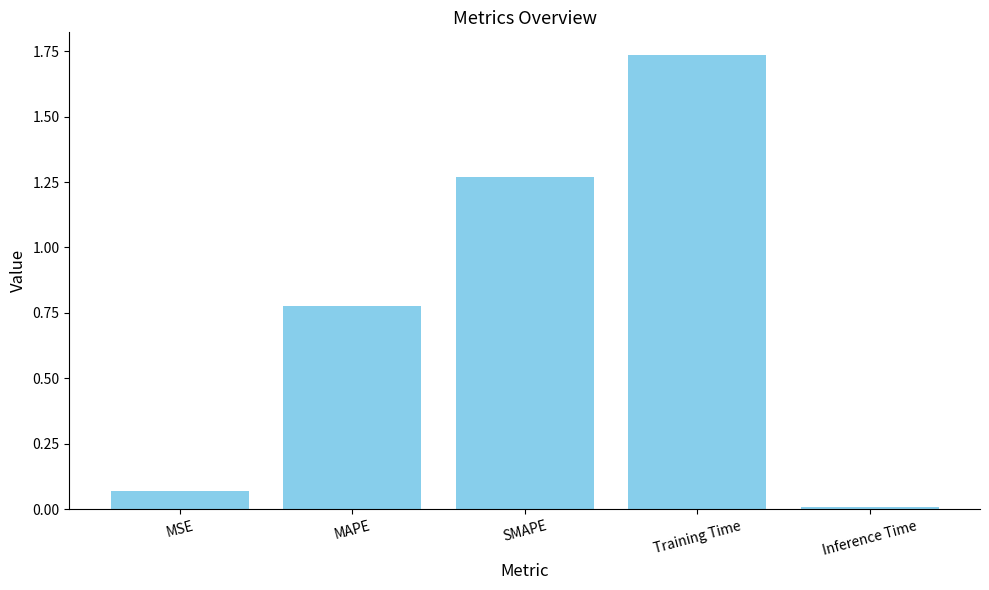

List the labels in order of value, largest first.

Training Time, SMAPE, MAPE, MSE, Inference Time